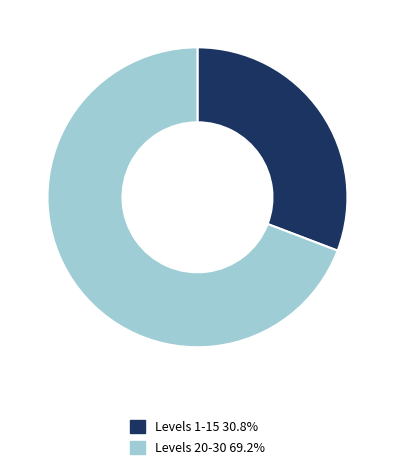

Does any single category account for the majority?

Yes